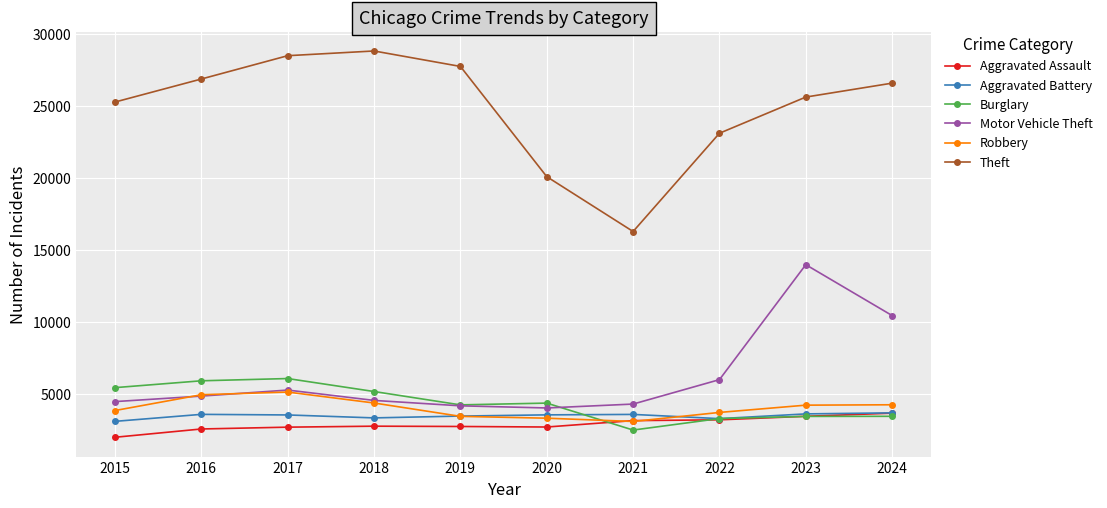

At which category is the sum across all series the highest?

2023